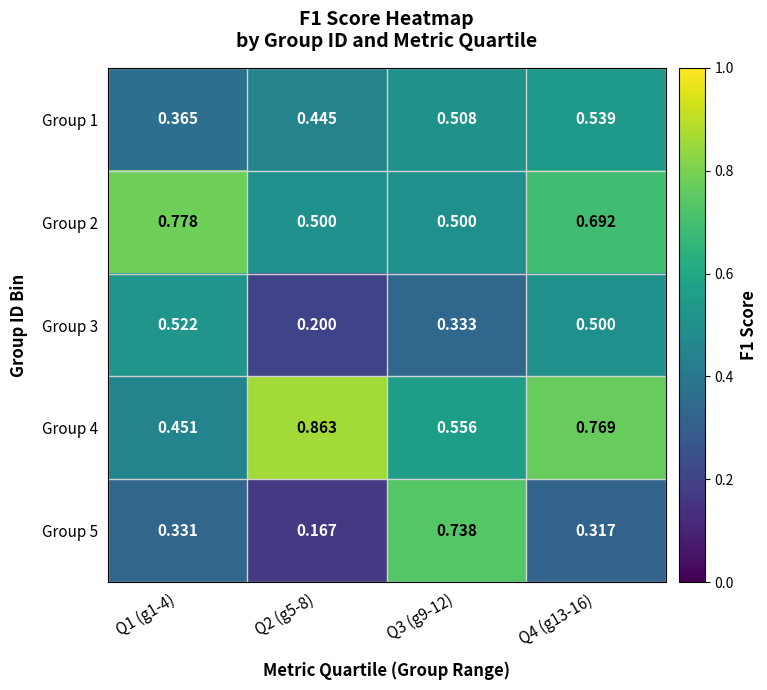

Is the value of Group 3 at Q3 (g9-12) greater than the value of Group 1 at Q1 (g1-4)?

No